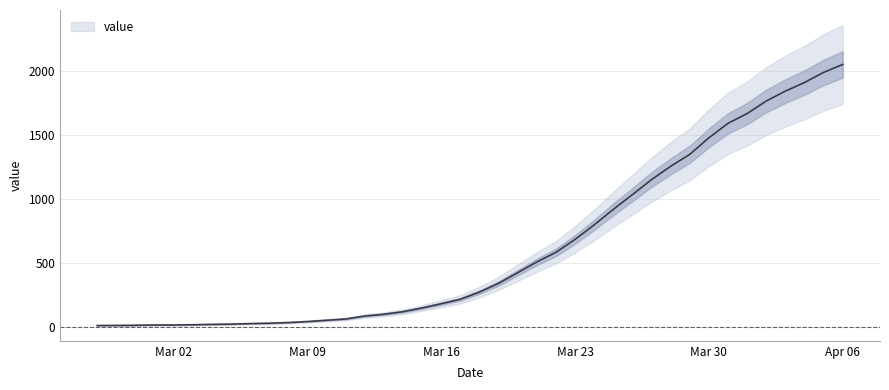

How many data points are less than 274?

20